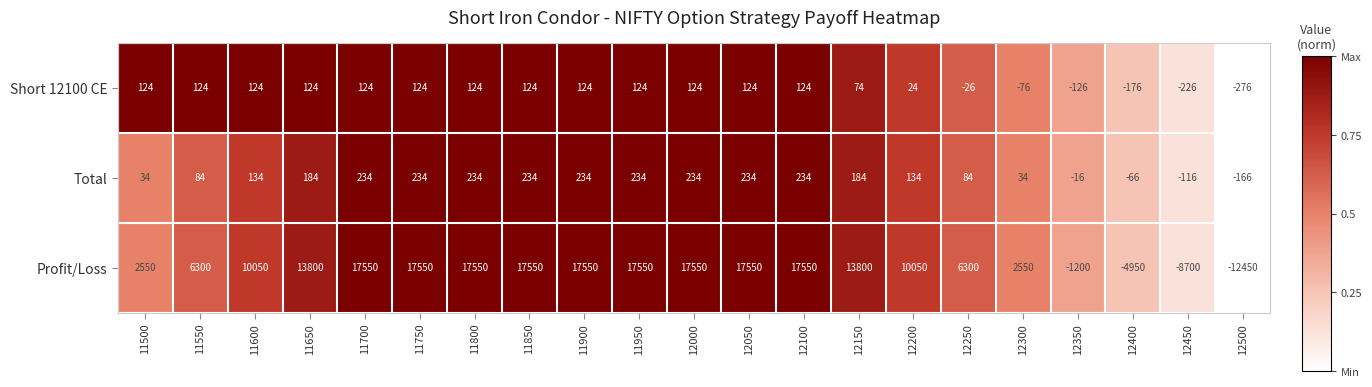

Read the Total value at 12250, to the nearest 50.

100